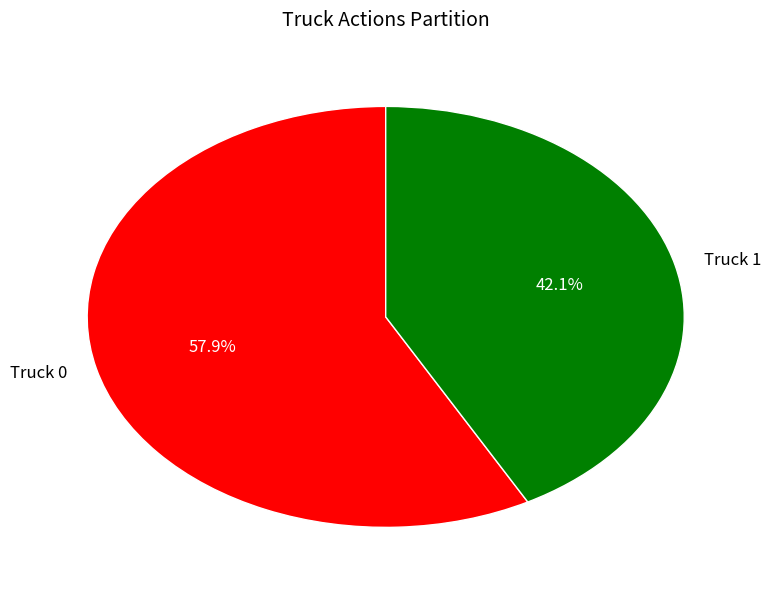

Combined, what portion of the pie is Truck 0 and Truck 1?

100.0%